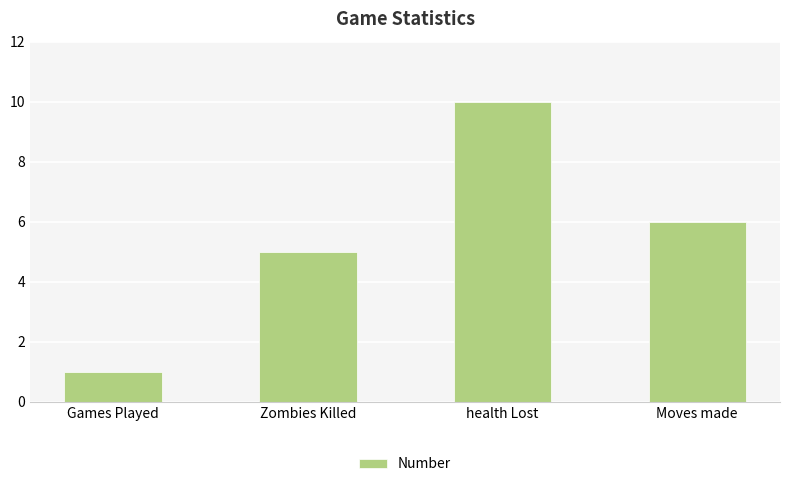

The chart shows a value of 2 at Games Played. True or false?

False